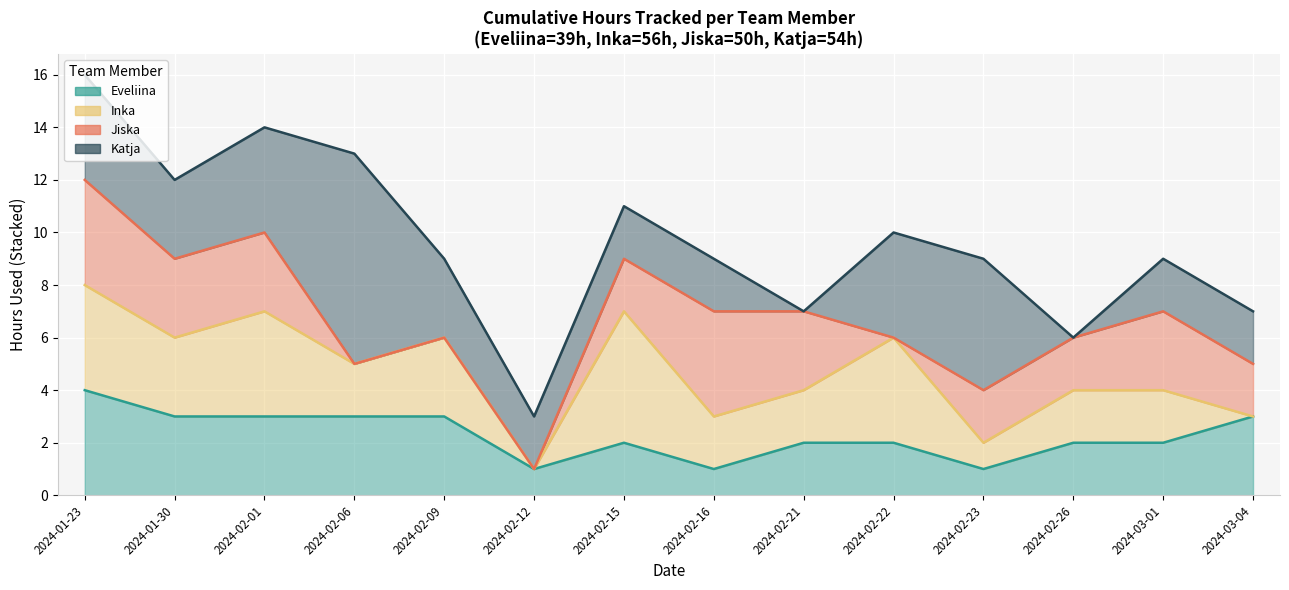

How many interior local valleys does the Inka series have?

4